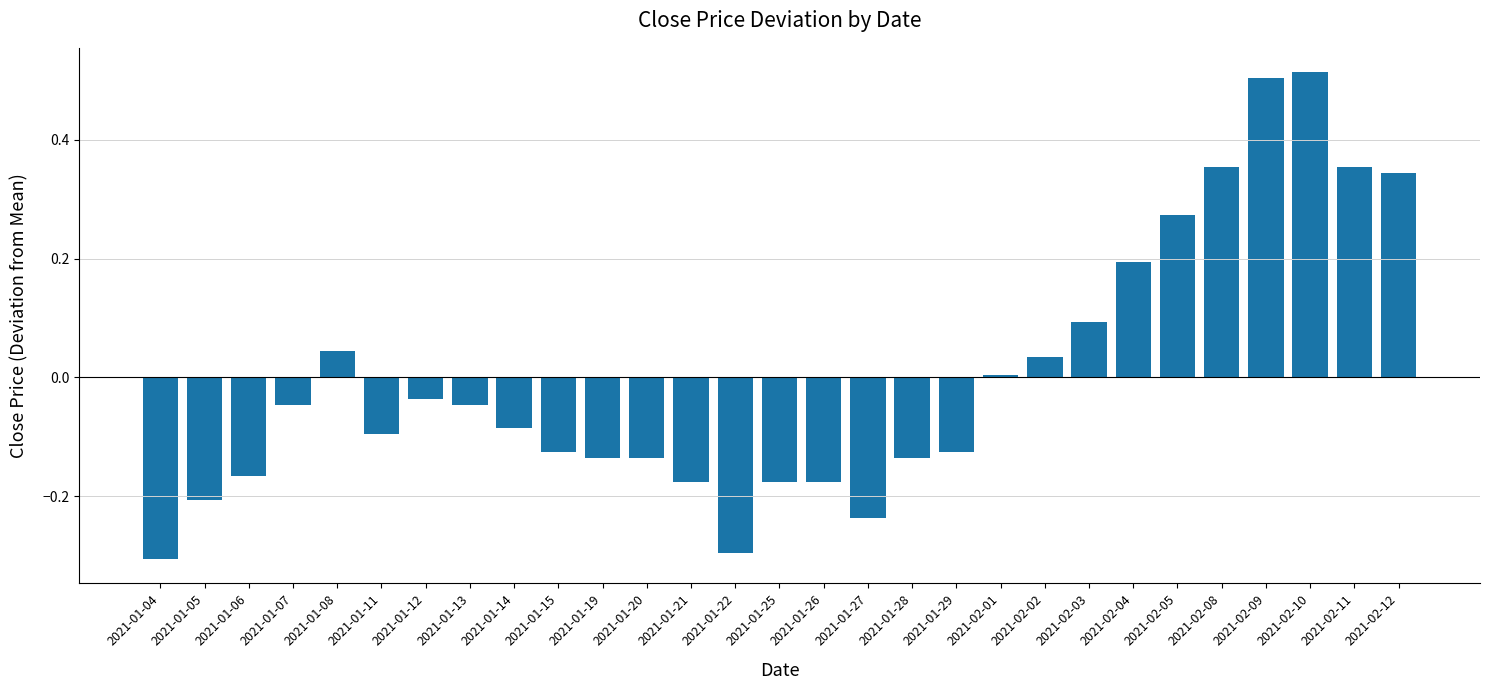

Between 2021-01-27 and 2021-01-13, which is larger?

2021-01-13